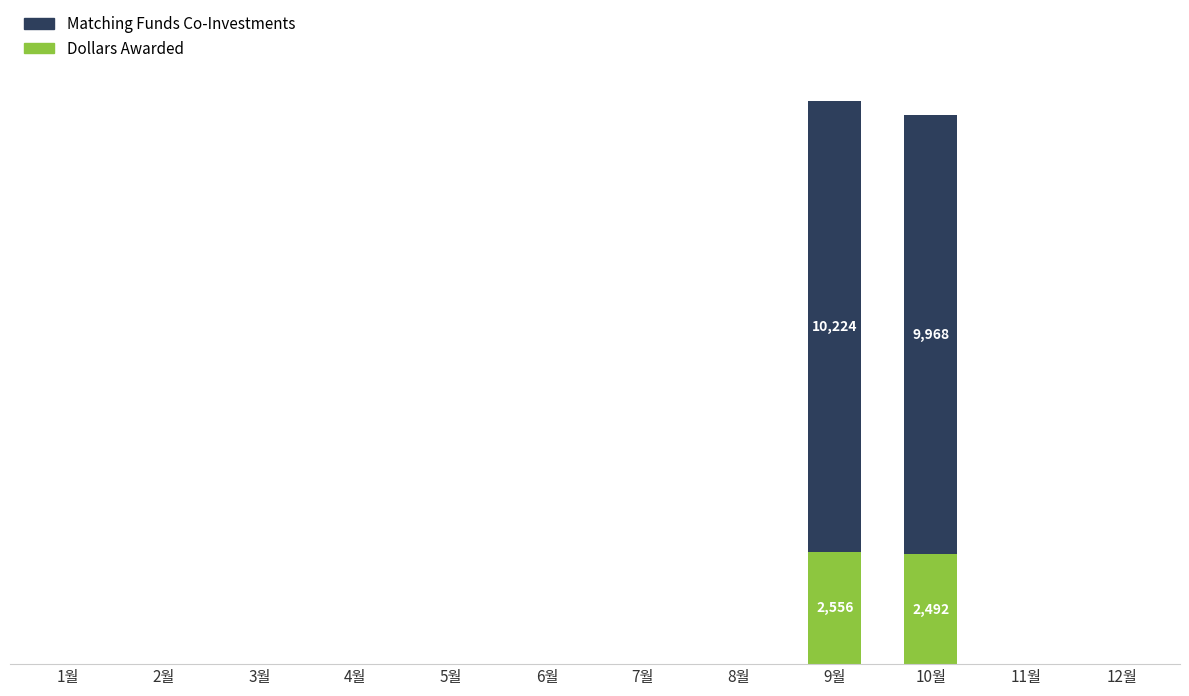

Does the chart contain stacked bars?

Yes